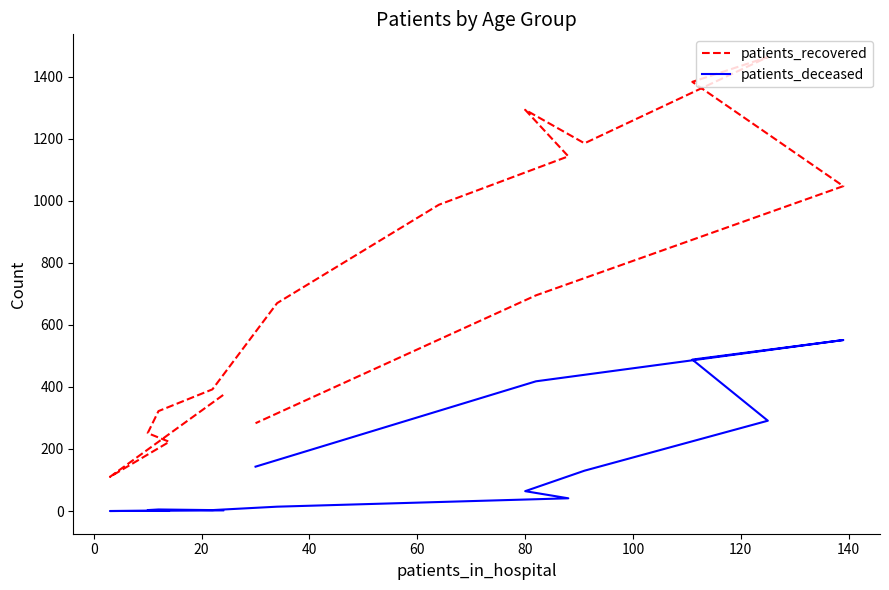

True or false: patients_deceased has a value of 5 at 40.

False